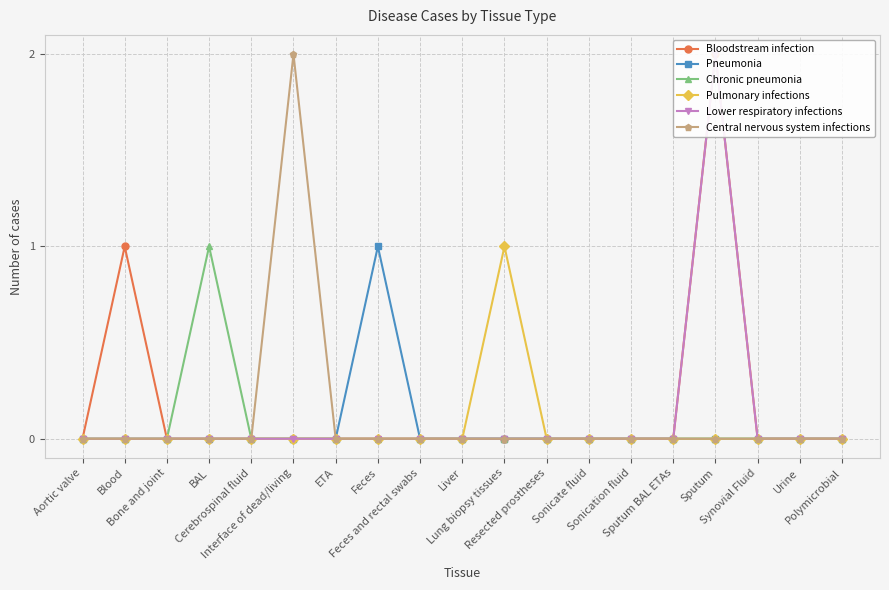

What is the difference between the maximum and minimum values in the Lower respiratory infections series?

2